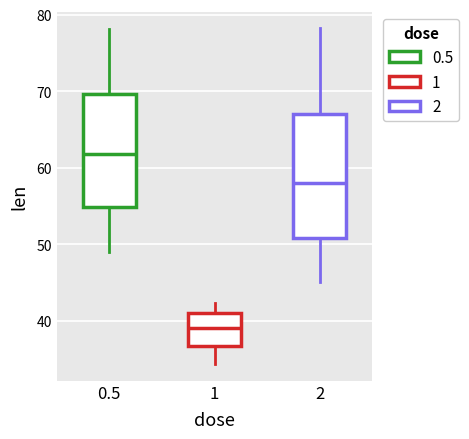

Where does the median line of the box at x = 2 sit on the y-axis? The values are not printed on the chart, so give them approximately, as read against the axis.

58